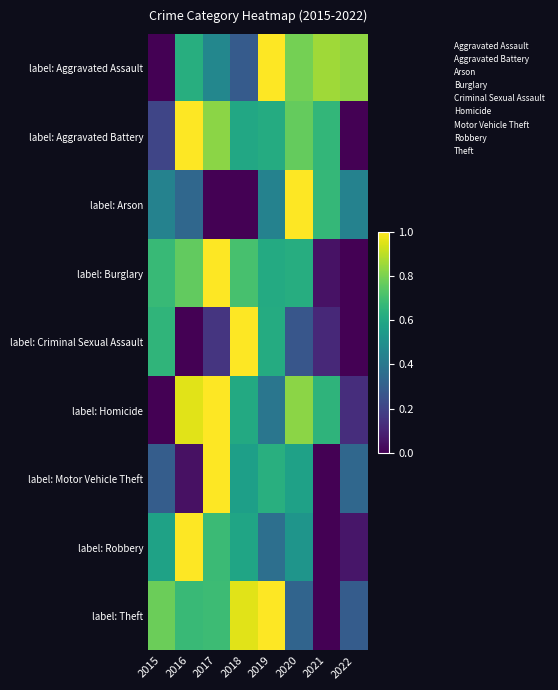

Reading left to right, extract all data points from this chart.

label: Aggravated Assault: 2015=0.0	2016=0.6	2017=0.5	2018=0.3	2019=1.0	2020=0.8	2021=0.9	2022=0.8
label: Aggravated Battery: 2015=0.2	2016=1.0	2017=0.8	2018=0.6	2019=0.6	2020=0.8	2021=0.7	2022=0.0
label: Arson: 2015=0.4	2016=0.3	2017=0.0	2018=0.0	2019=0.4	2020=1.0	2021=0.7	2022=0.4
label: Burglary: 2015=0.7	2016=0.8	2017=1.0	2018=0.7	2019=0.6	2020=0.6	2021=0.0	2022=0.0
label: Criminal Sexual Assault: 2015=0.7	2016=0.0	2017=0.2	2018=1.0	2019=0.6	2020=0.3	2021=0.1	2022=0.0
label: Homicide: 2015=0.0	2016=1.0	2017=1.0	2018=0.6	2019=0.4	2020=0.8	2021=0.7	2022=0.1
label: Motor Vehicle Theft: 2015=0.3	2016=0.0	2017=1.0	2018=0.6	2019=0.6	2020=0.6	2021=0.0	2022=0.3
label: Robbery: 2015=0.6	2016=1.0	2017=0.7	2018=0.6	2019=0.4	2020=0.5	2021=0.0	2022=0.1
label: Theft: 2015=0.8	2016=0.7	2017=0.7	2018=1.0	2019=1.0	2020=0.3	2021=0.0	2022=0.3